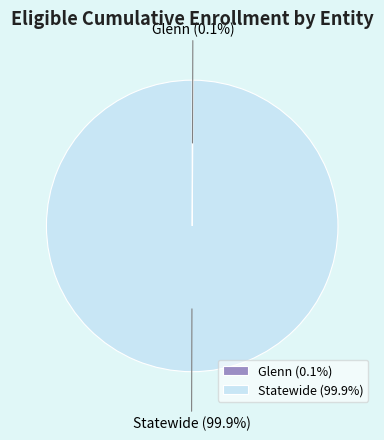

How much of the chart is everything except Statewide?

0.1%